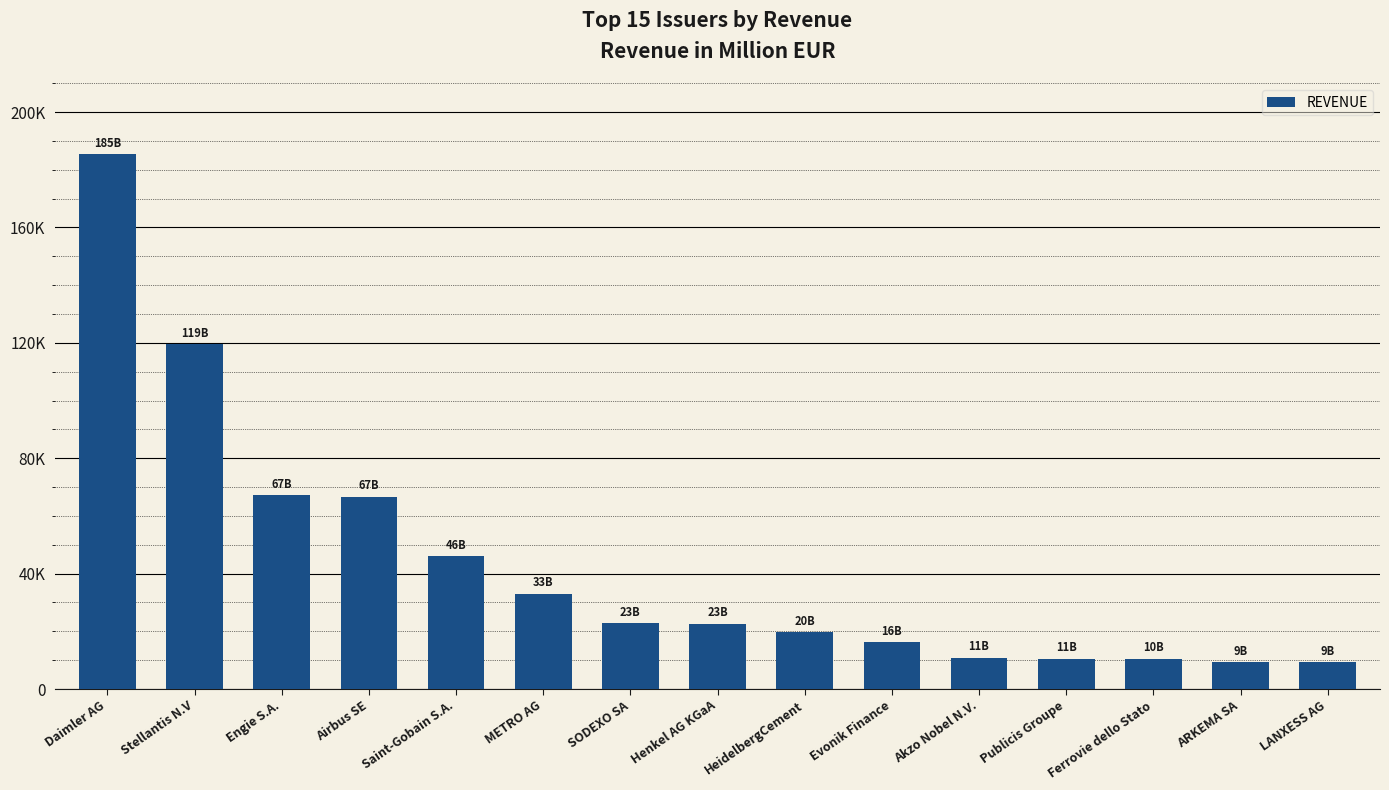

What is the label of the 13th bar from the right?

Engie S.A.